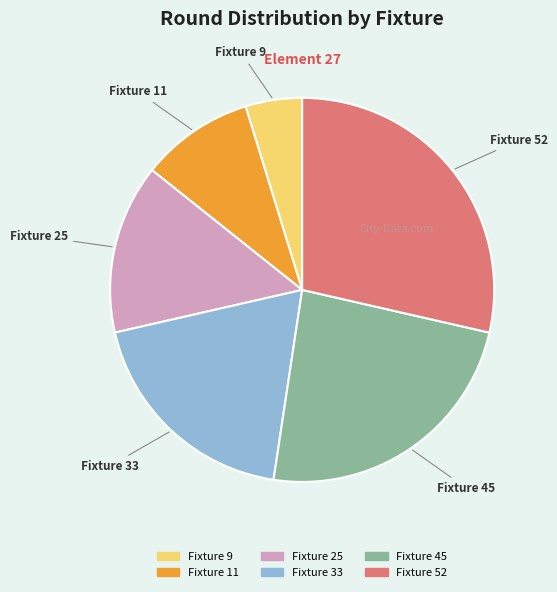

How many segments does this pie chart have?

6